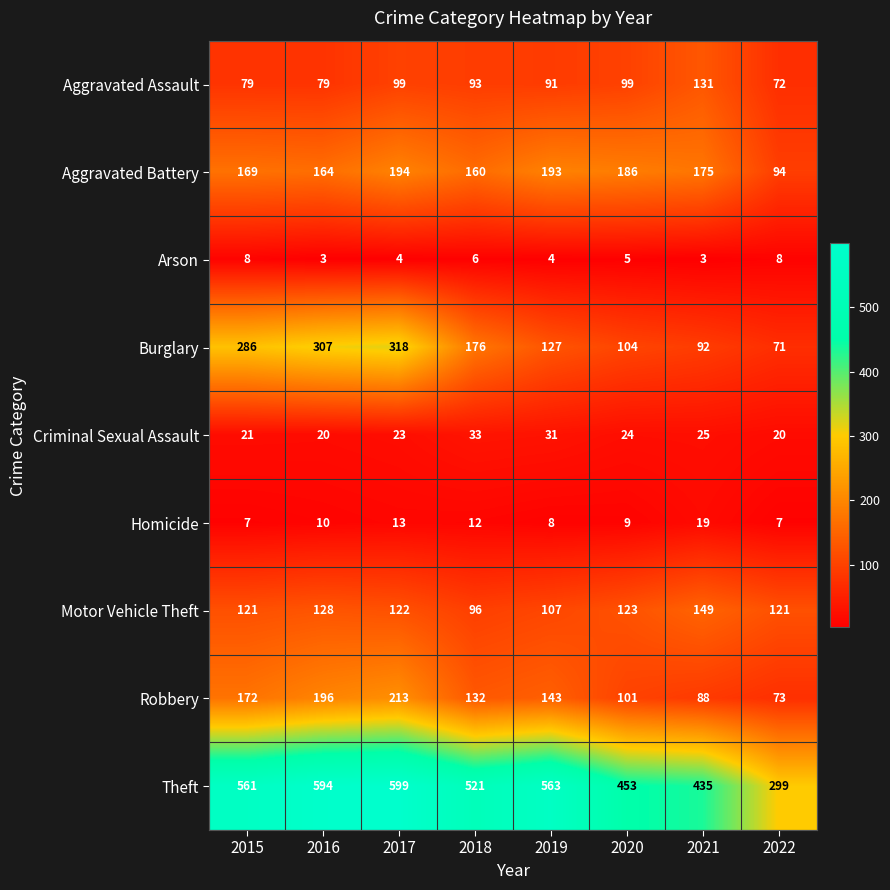

The Aggravated Battery series shows 48 at 2018. True or false?

False